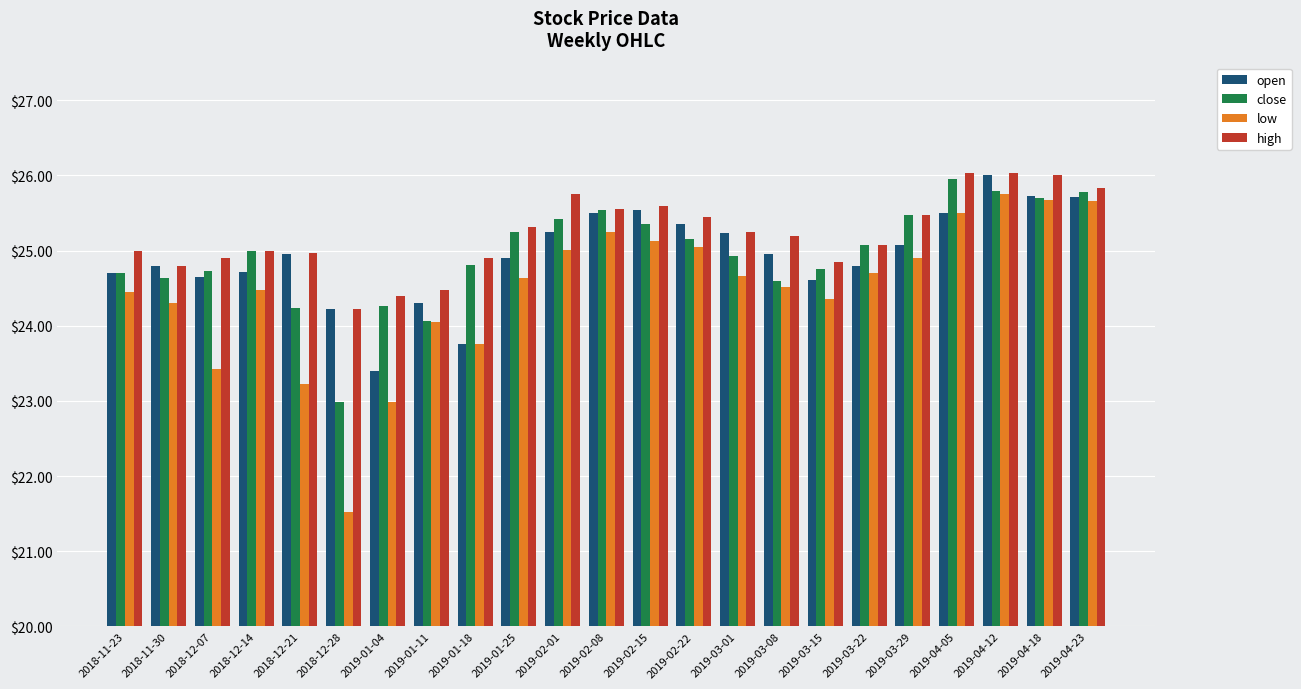

Is it true that low equals 24.5 at 2018-12-14?

True